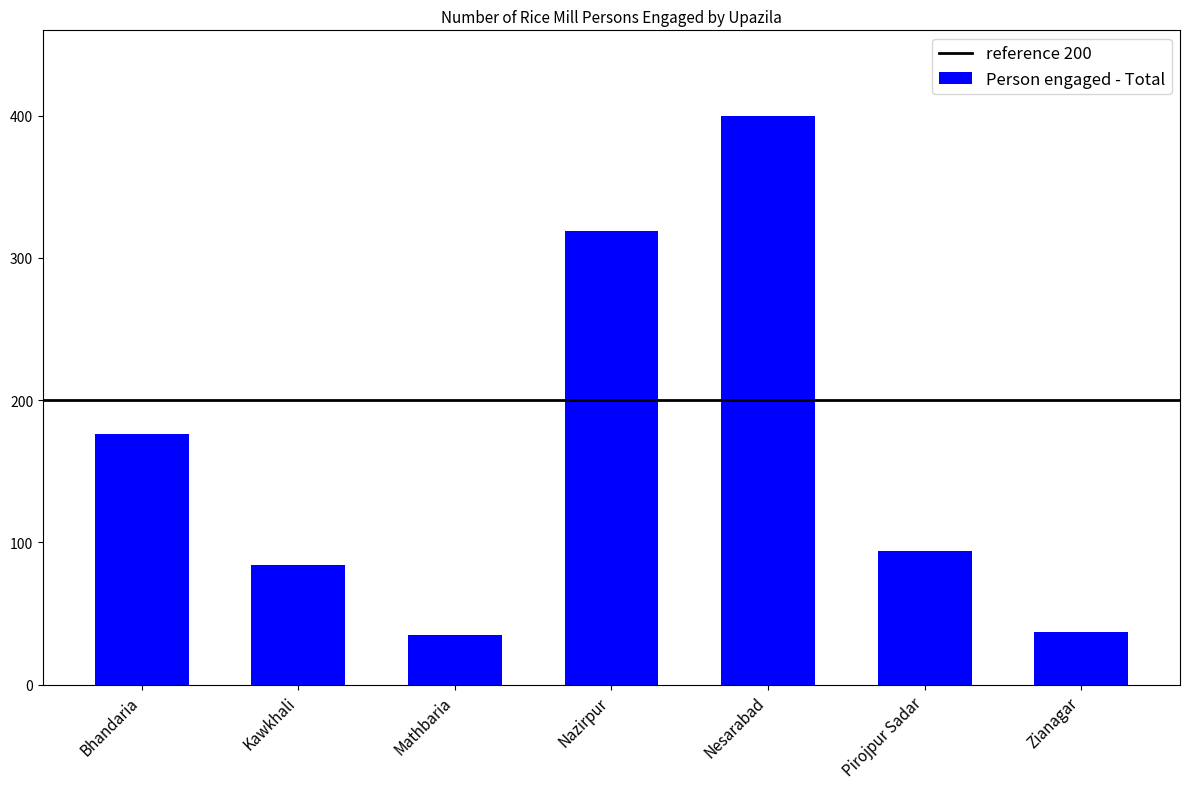

What is the value of the 5th bar from the left?

400